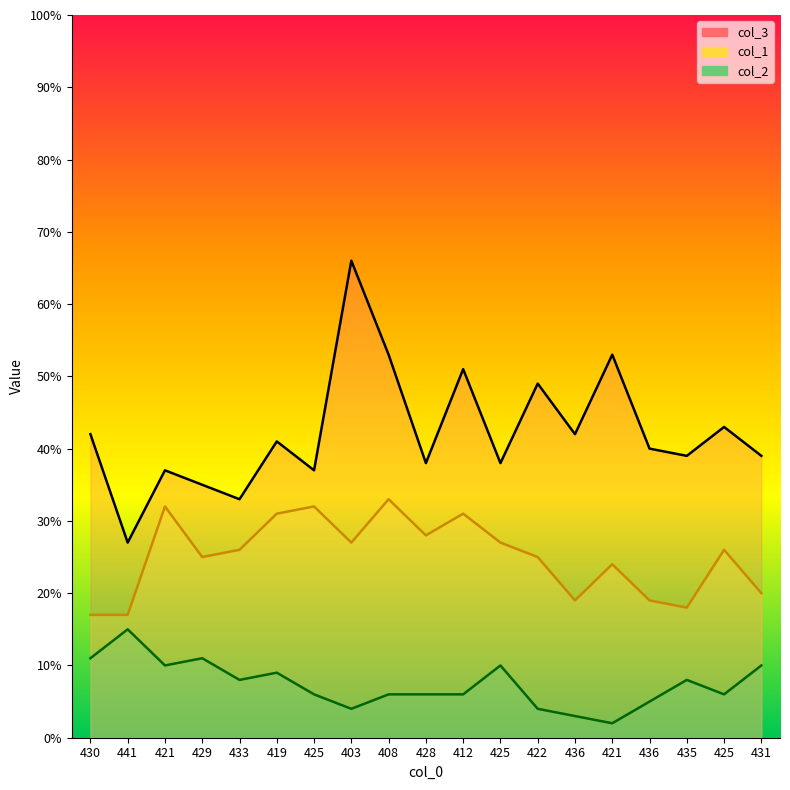

True or false: col_2 line and col_1 line intersect in this chart.

False